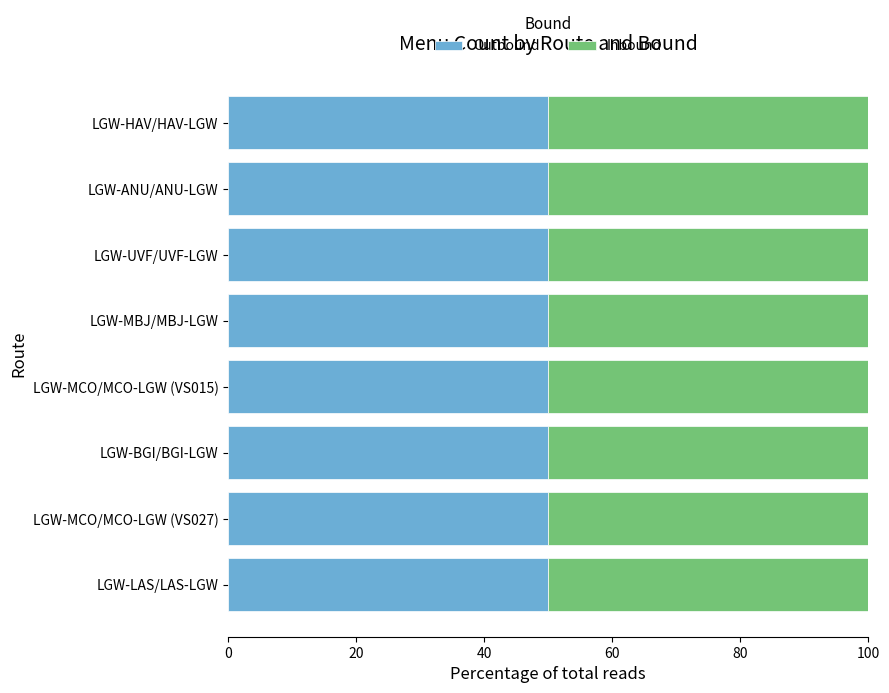

Between MBJ-LGW and MCO-LGW, which series saw the biggest shift?

Outbound